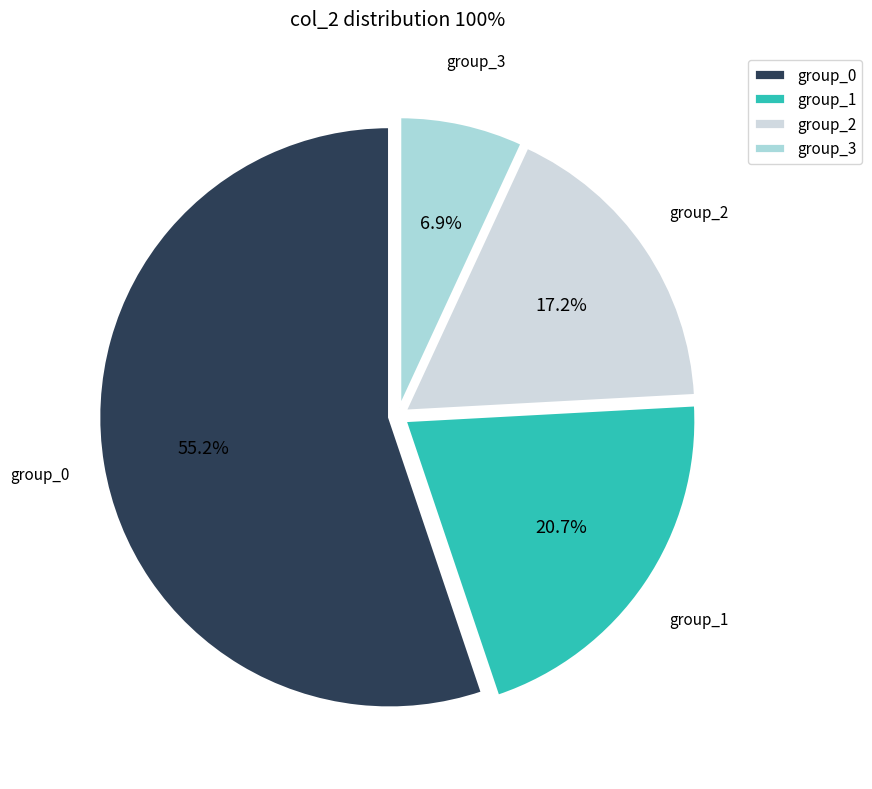

Is there any slice that represents more than half of the pie?

Yes